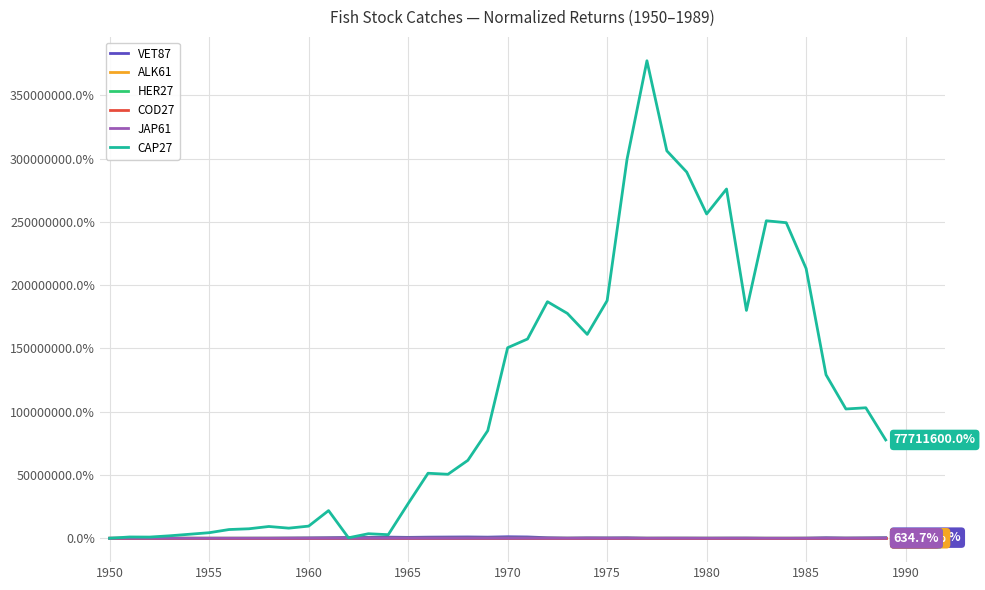

What are all the series names shown in the legend?

VET87, ALK61, HER27, COD27, JAP61, CAP27